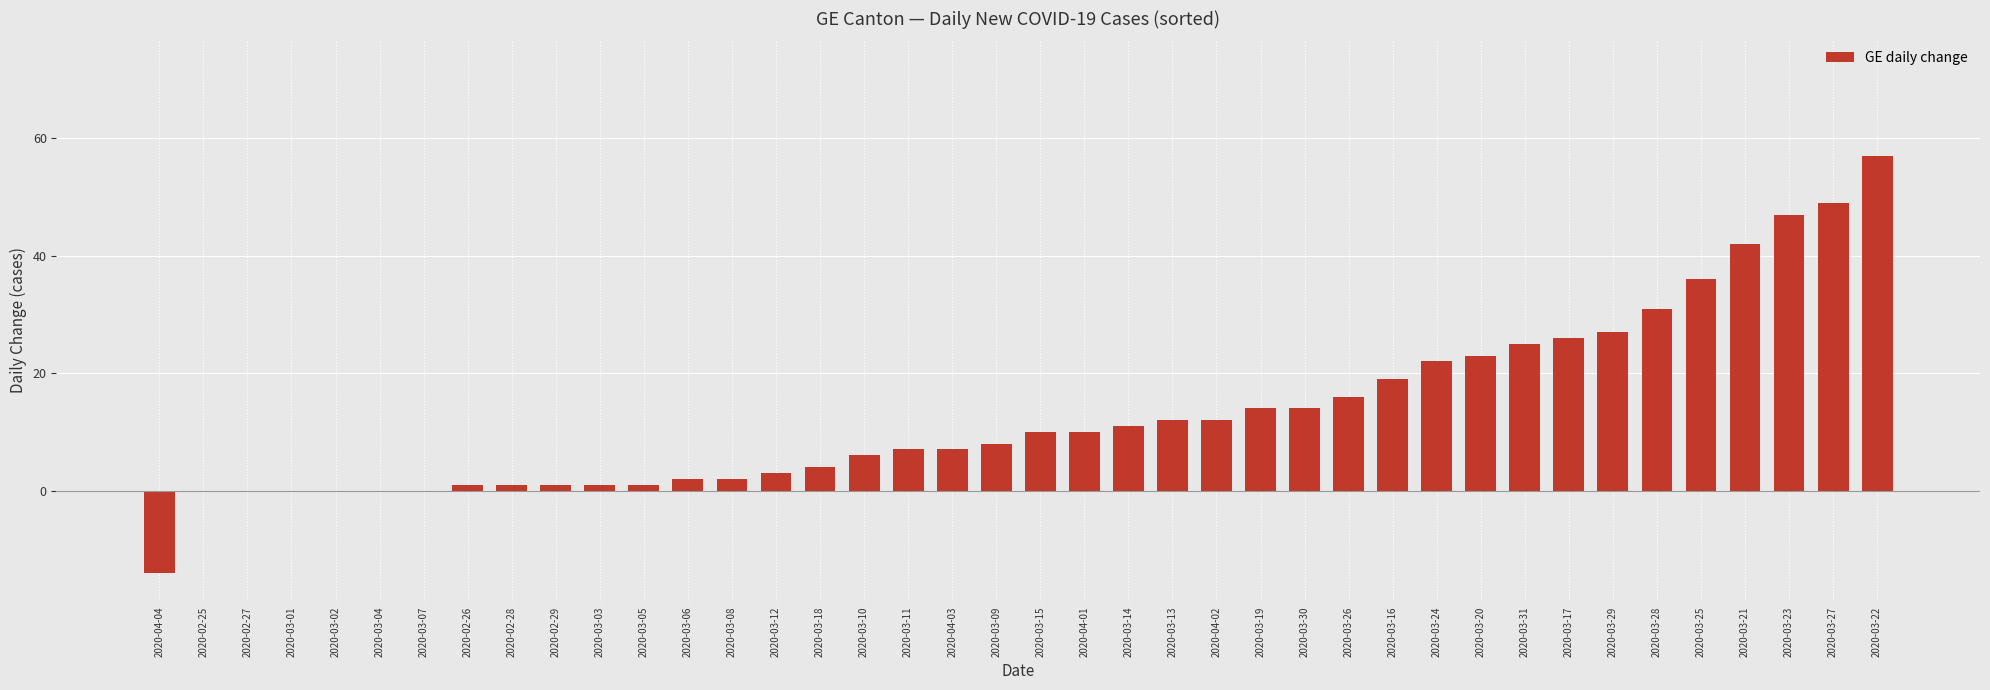

What is the sum of all values?

533